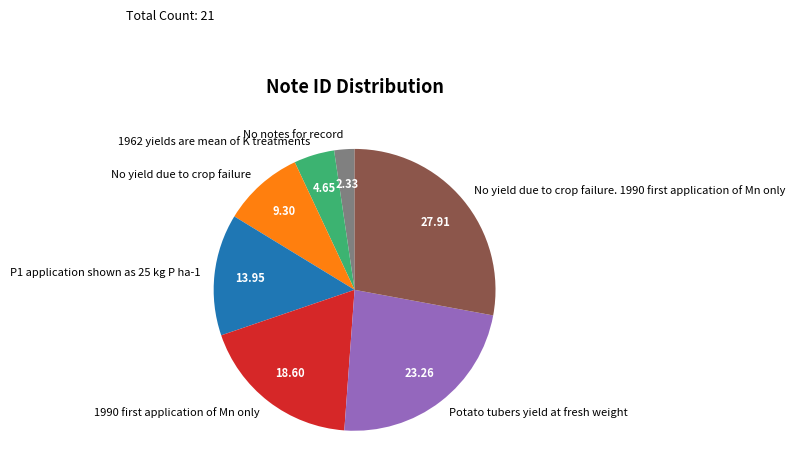

The 1962 yields are mean of K treatments slice represents 5% of the pie. True or false?

True